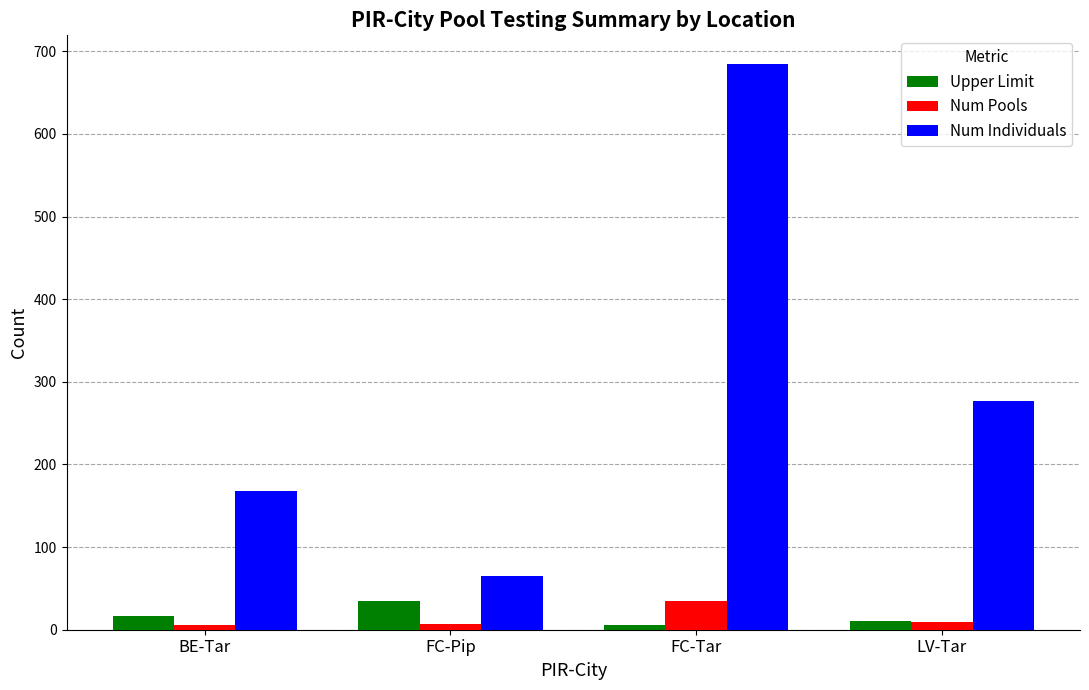

What is the total value across all series at LV-Tar?

297.0